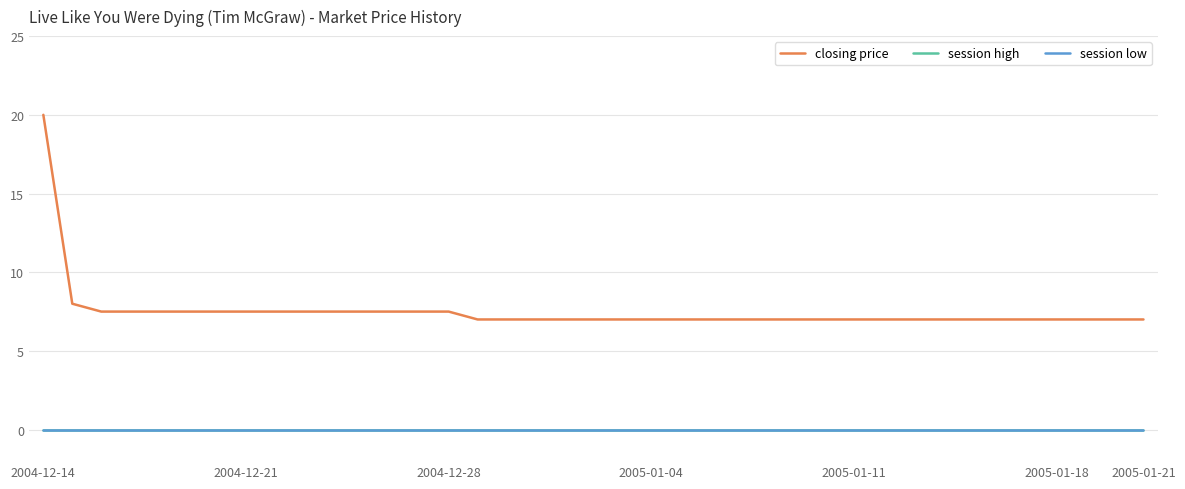

Reading right to left, transcribe all the data shown in this chart.

closing price: 7.0	7.0	7.0	7.0	7.0	7.0	7.0	7.0	7.0	7.0	7.0	7.0	7.0	7.0	7.0	7.0	7.0	7.0	7.0	7.0	7.0	7.0	7.0	7.0	7.5	7.5	7.5	7.5	7.5	7.5	7.5	7.5	7.5	7.5	7.5	7.5	7.5	8.0	20.0
session high: 0.0	0.0	0.0	0.0	0.0	0.0	0.0	0.0	0.0	0.0	0.0	0.0	0.0	0.0	0.0	0.0	0.0	0.0	0.0	0.0	0.0	0.0	0.0	0.0	0.0	0.0	0.0	0.0	0.0	0.0	0.0	0.0	0.0	0.0	0.0	0.0	0.0	0.0	0.0
session low: 0.0	0.0	0.0	0.0	0.0	0.0	0.0	0.0	0.0	0.0	0.0	0.0	0.0	0.0	0.0	0.0	0.0	0.0	0.0	0.0	0.0	0.0	0.0	0.0	0.0	0.0	0.0	0.0	0.0	0.0	0.0	0.0	0.0	0.0	0.0	0.0	0.0	0.0	0.0